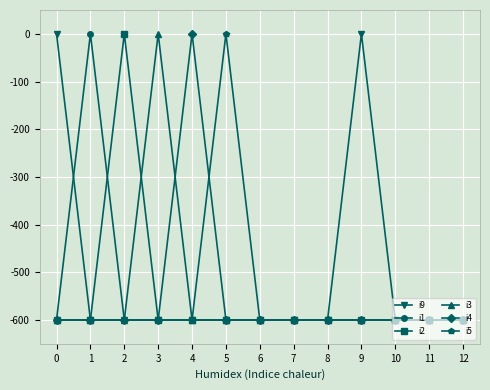

Which series changed the most between 0 and 10?

i9